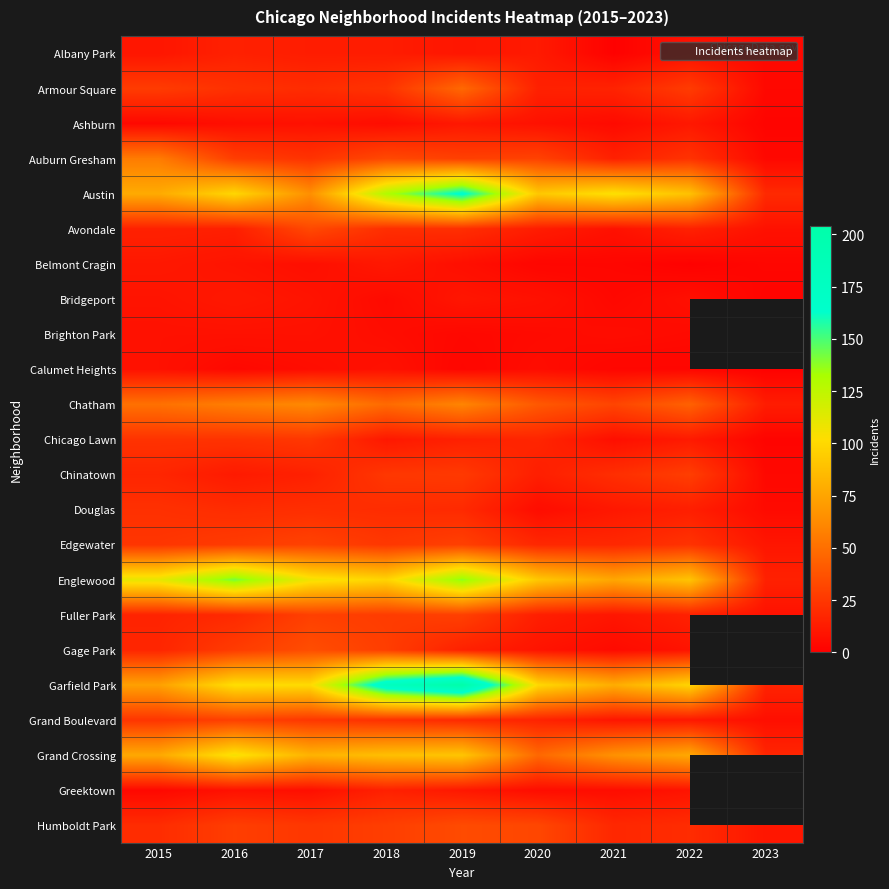

At which label is Grand Crossing closest to 61?

2021